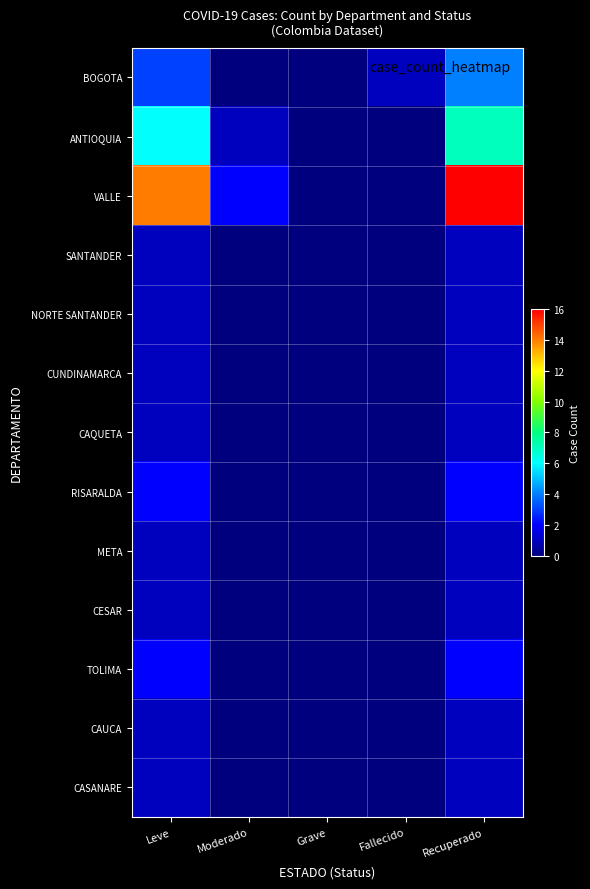

How many series are shown in this chart?

13